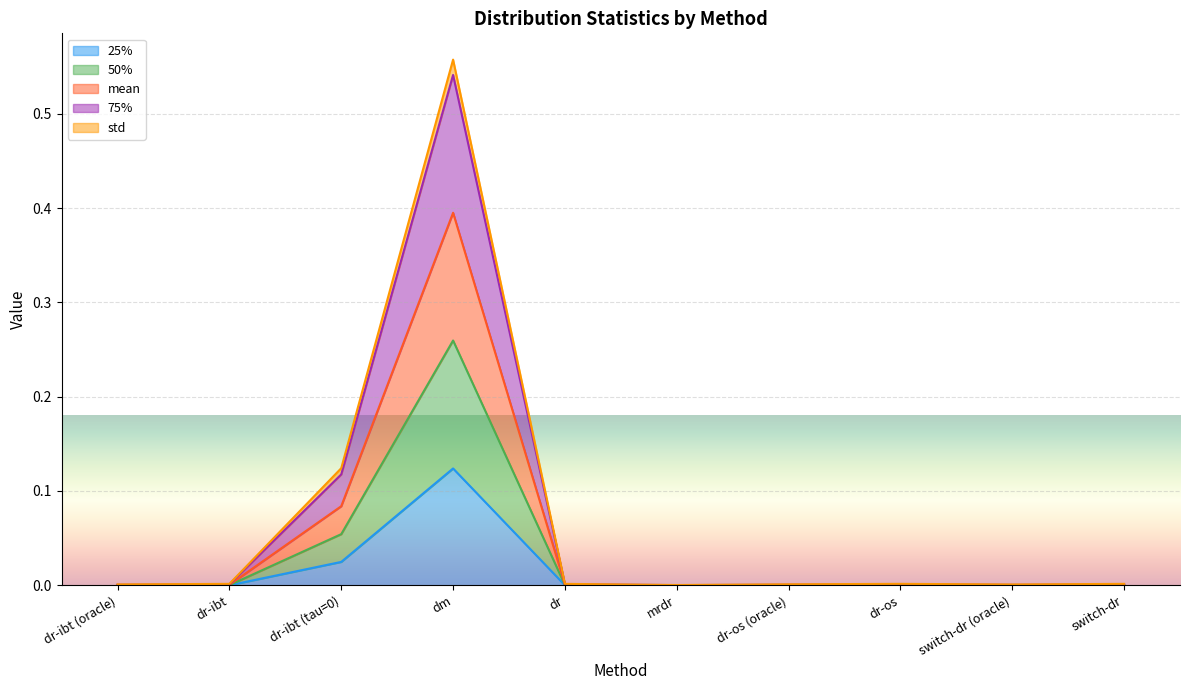

True or false: mean and 75% cross at least once.

False